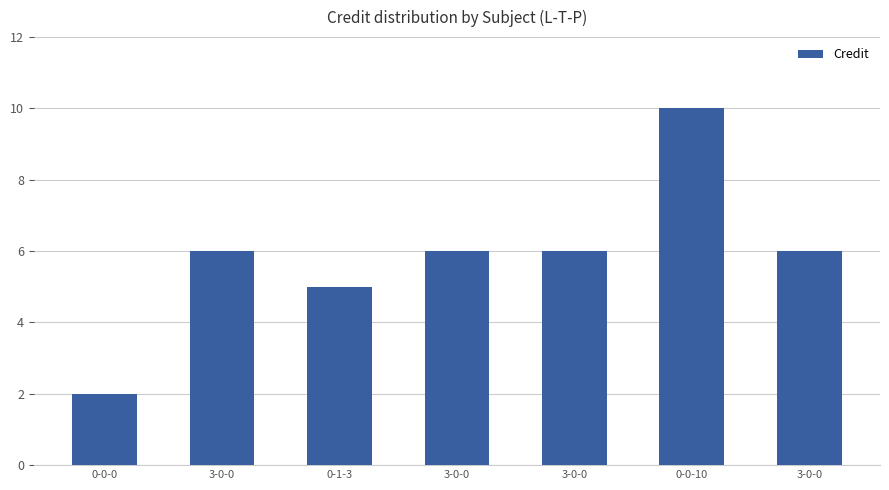

Count the values in the range 5 to 6.

5